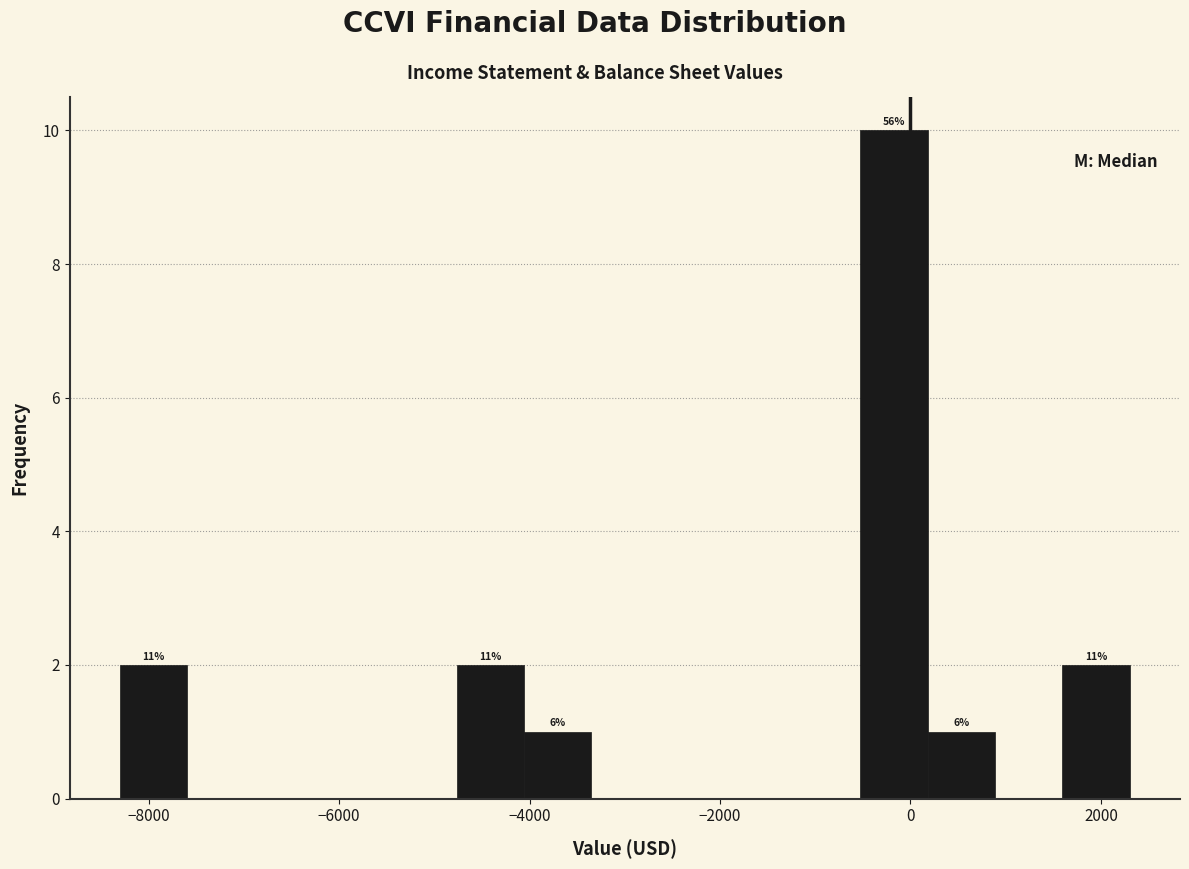

Around what value on the x-axis is the tallest bar? Give the approximate position of its centre, as read against the axis.

-200